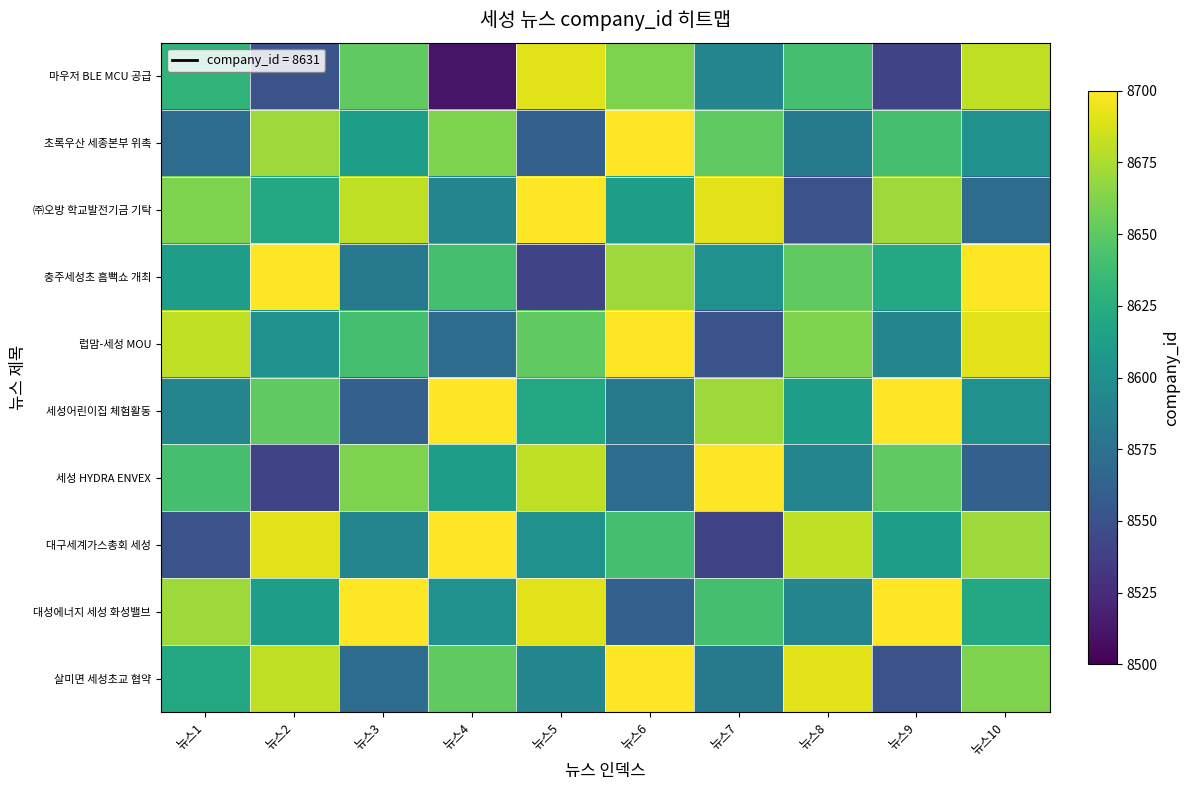

Between 뉴스1 and 뉴스5, which is larger?

뉴스5